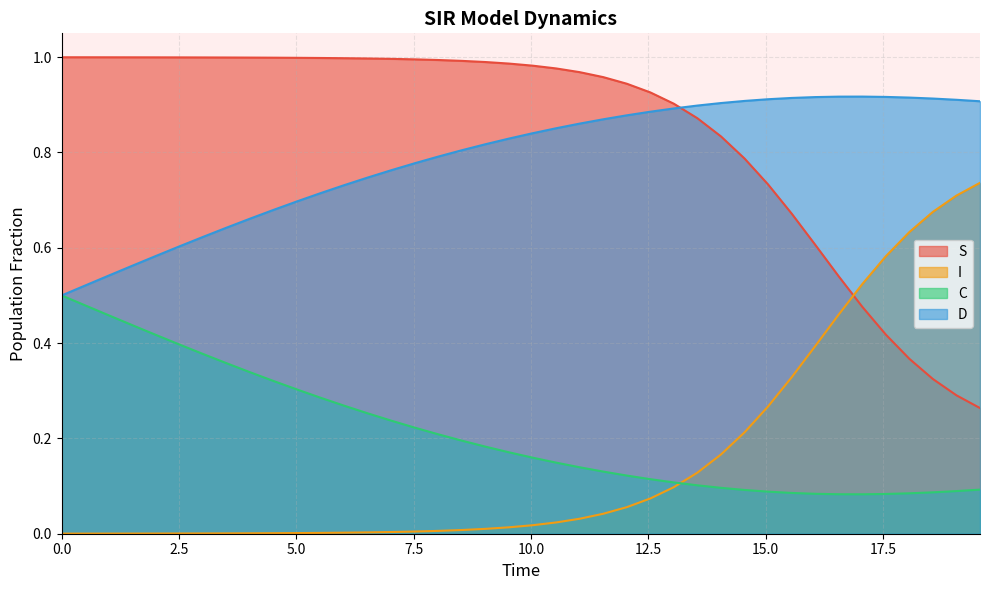

True or false: D and I intersect in this chart.

False